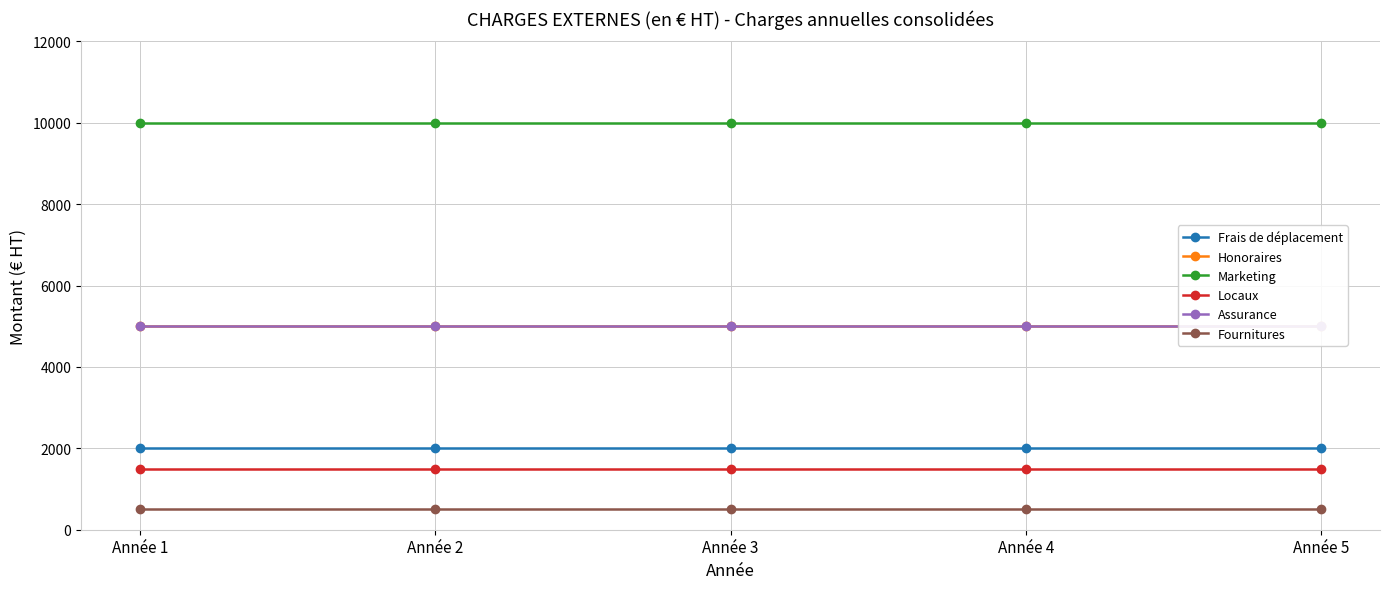

How many series are shown in this chart?

6